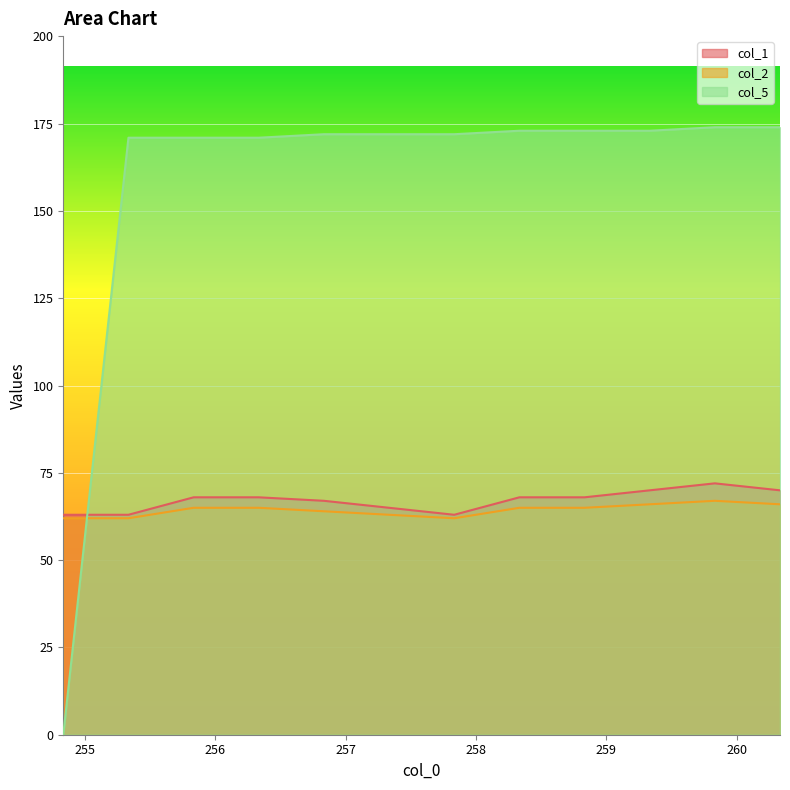

What is the spread (max minus min) of values at 259?

109